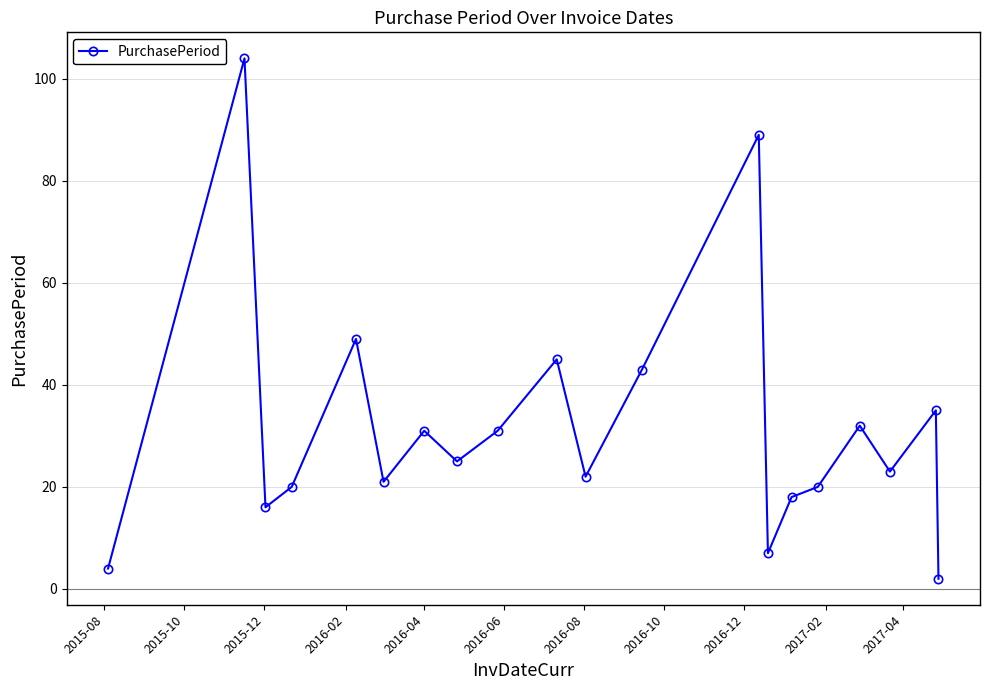

What is the difference between the second highest and second lowest values?

85